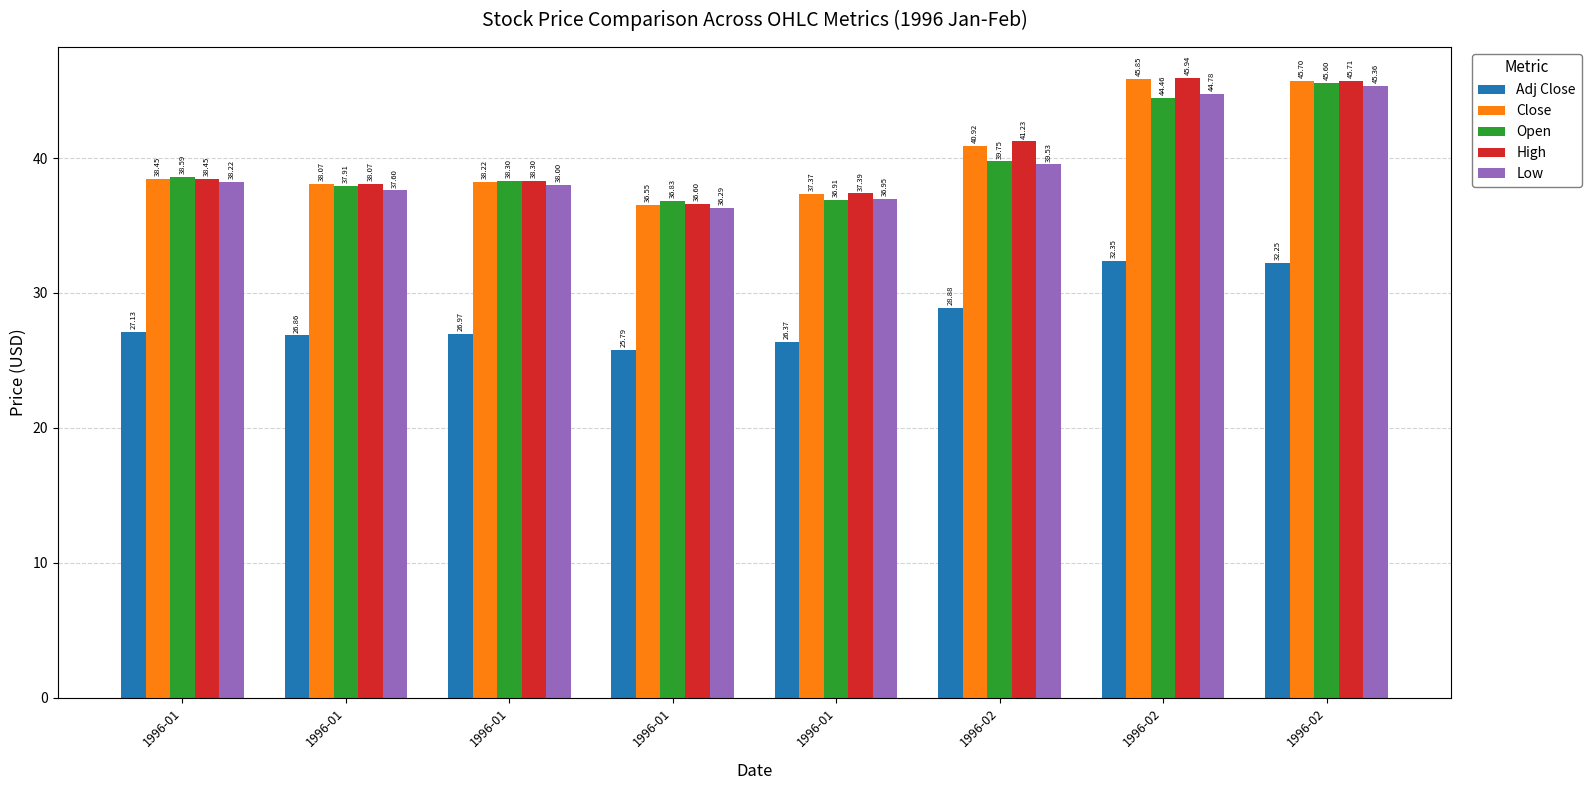

How many groups of bars are there?

8